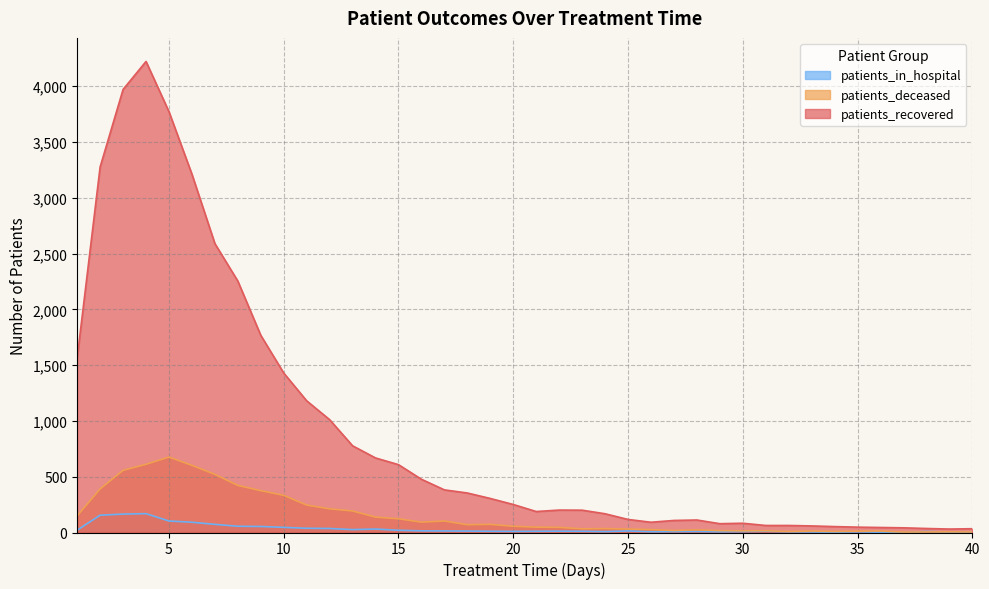

At which label is patients_in_hospital closest to 84?

6